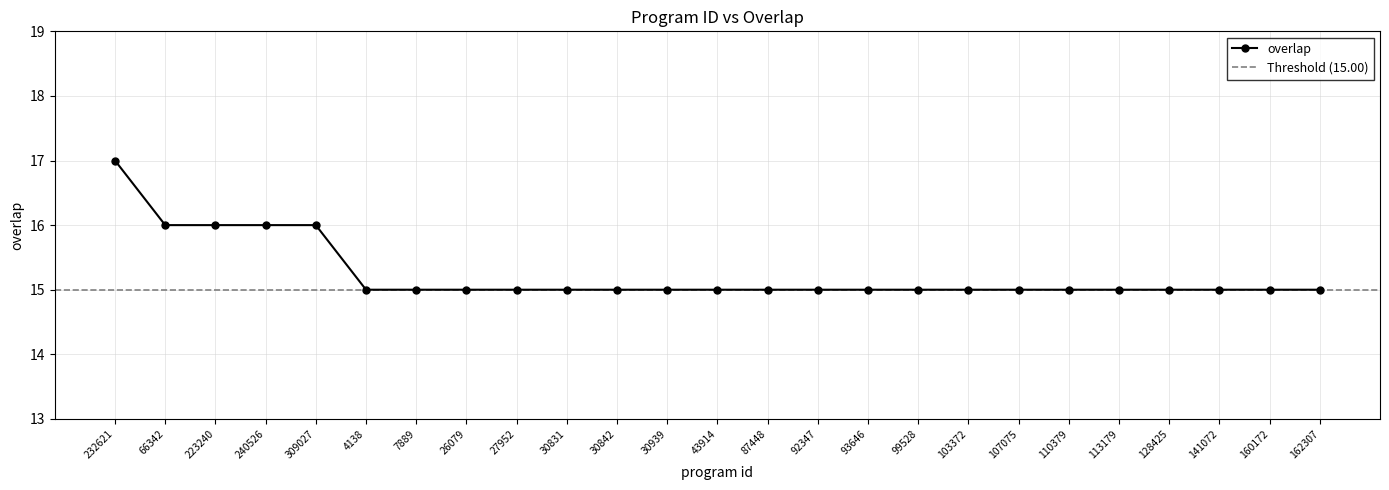

How many lines are shown in the chart?

1